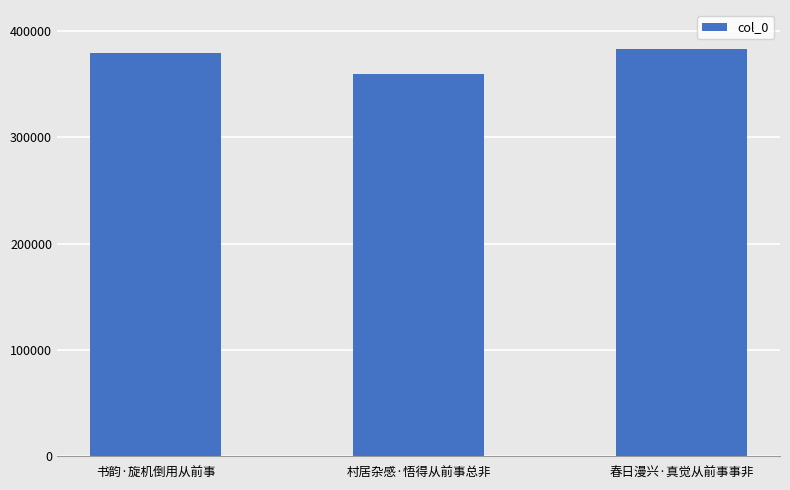

What is the ratio of the value at 春日漫兴·真觉从前事事非 to the value at 书韵·旋机倒用从前事?

1.0